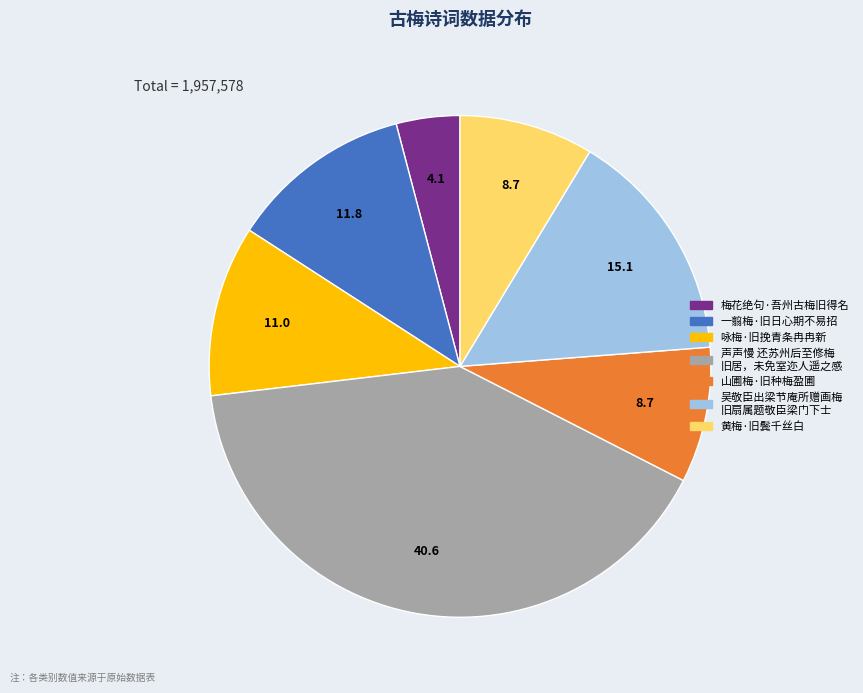

Is it true that 一翦梅·旧日心期不易招 is 5% of the pie?

False